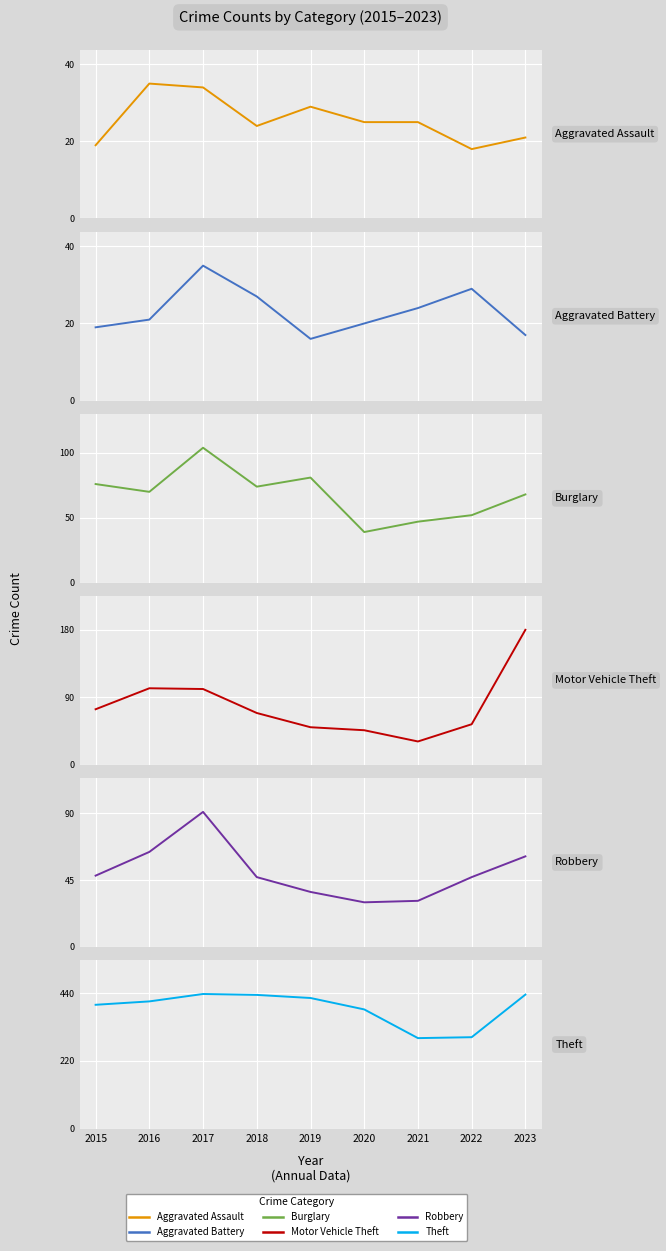

True or false: Robbery has more than 0 points higher than both neighbors.

True